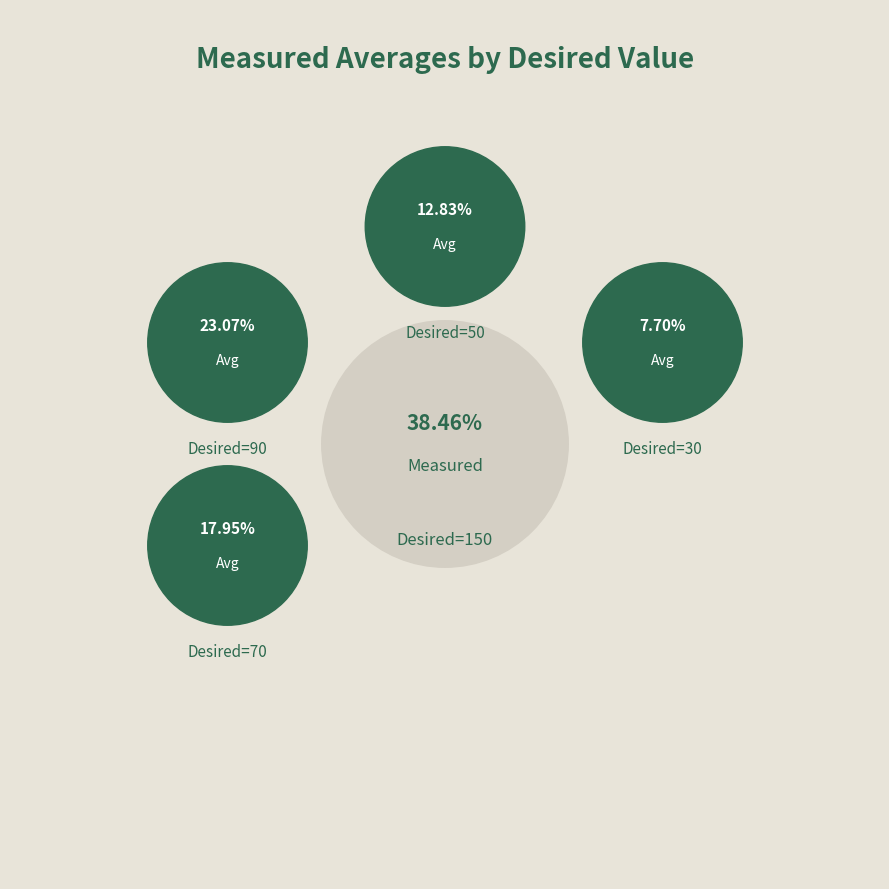

Is it true that 30 is 8% of the pie?

True